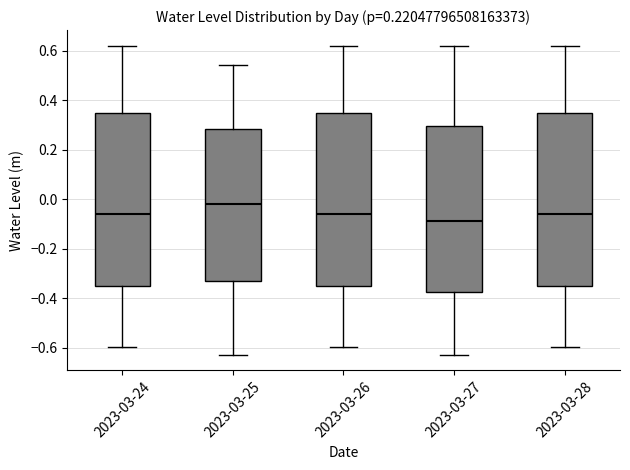

Which box's median line is the highest?

2023-03-25